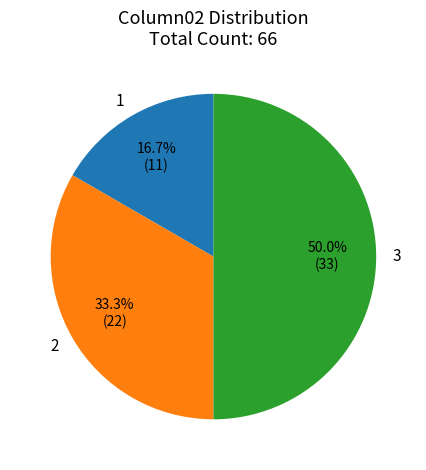

Does 1 represent more than half of the total?

No